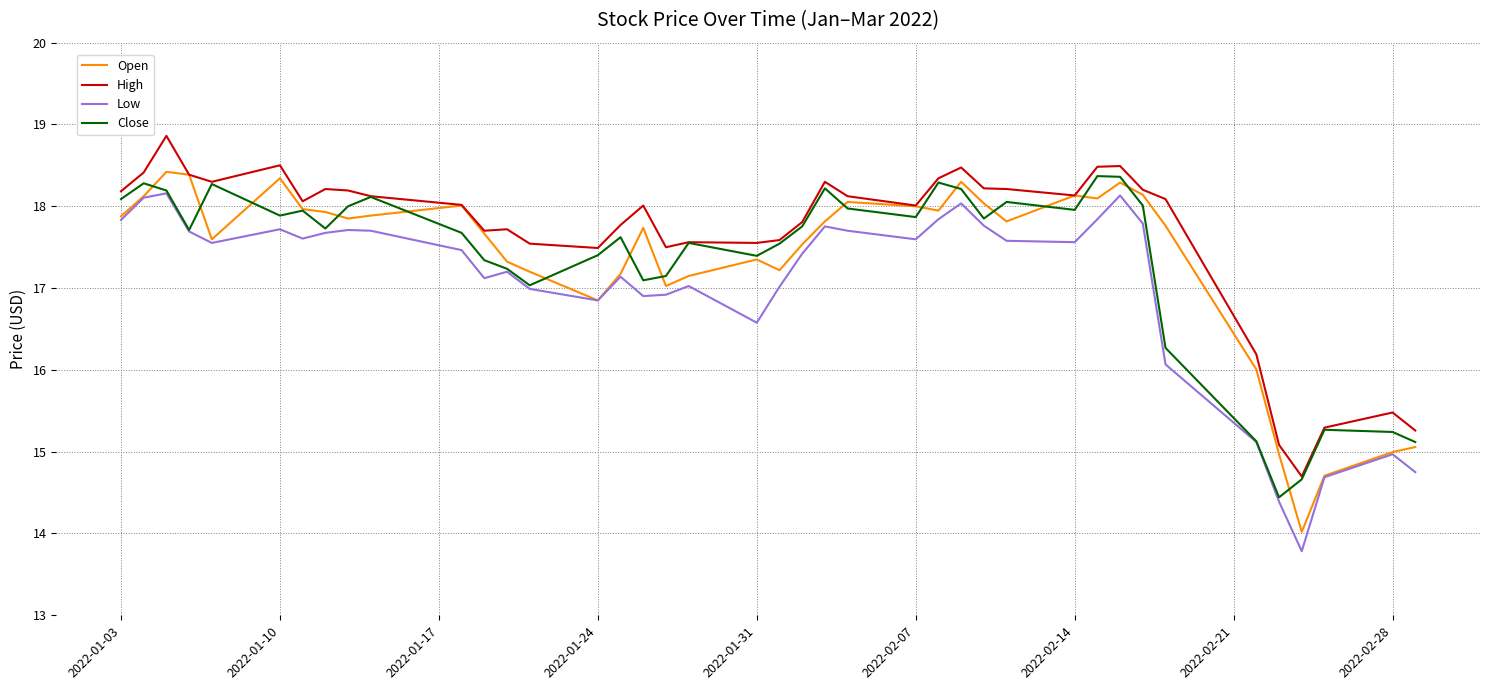

At how many categories does at least one series exceed 16?

35